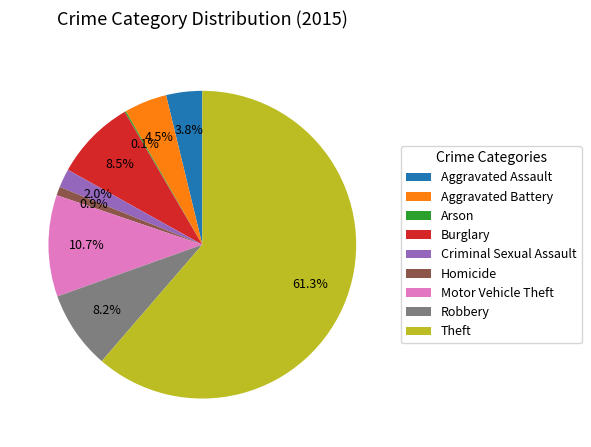

To the nearest percent, what is the combined percentage of Criminal Sexual Assault and Aggravated Assault?

6%